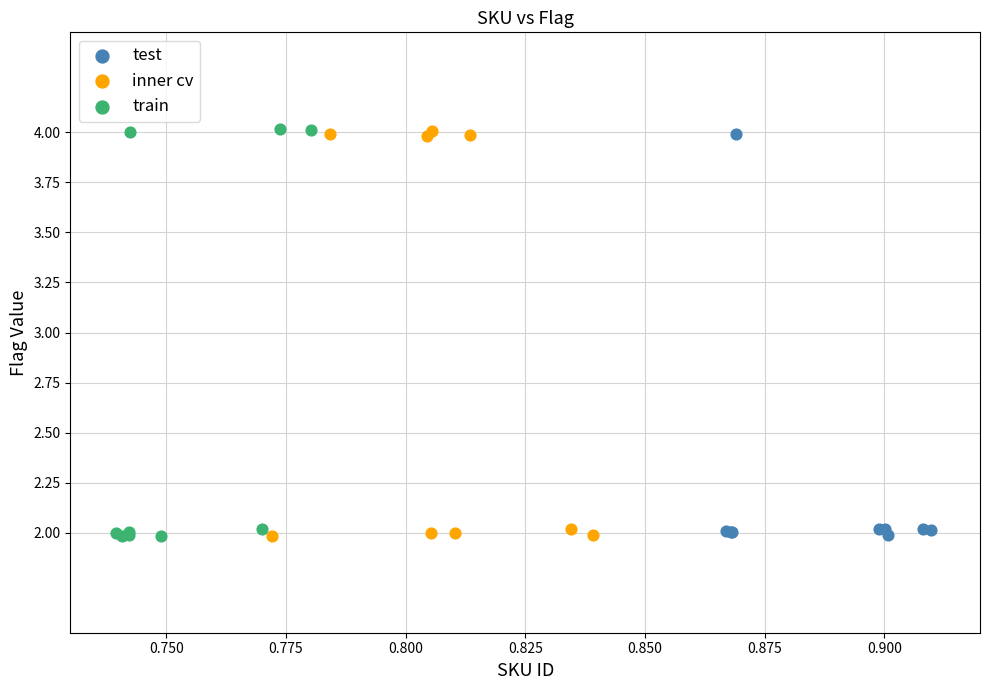

What are all the series names shown in the legend?

test, inner cv, train